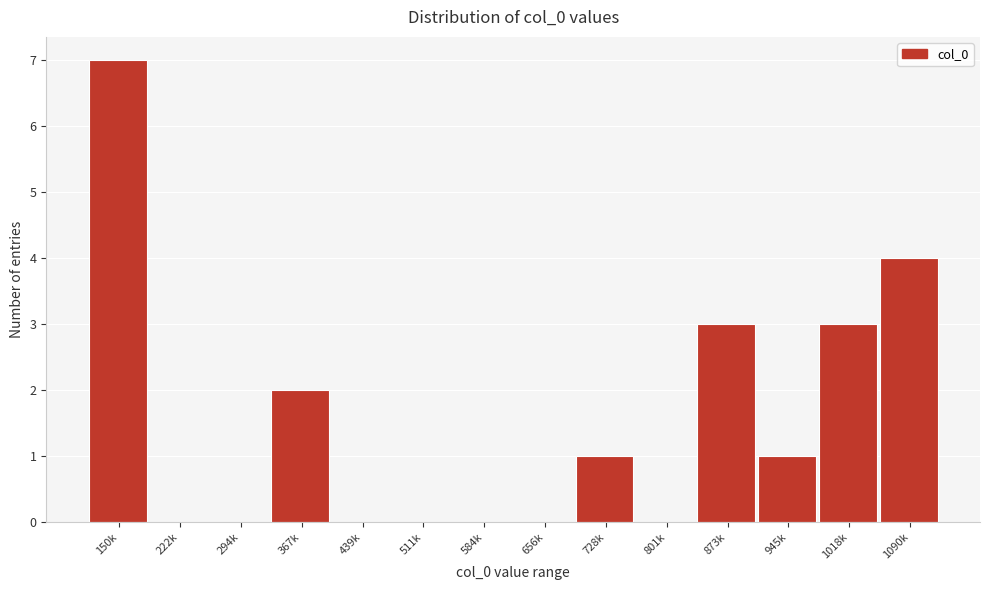

Reading left to right, what are all the values shown in this chart?

150k=7	222k=0	294k=0	367k=2	439k=0	511k=0	584k=0	656k=0	728k=1	801k=0	873k=3	945k=1	1018k=3	1090k=4